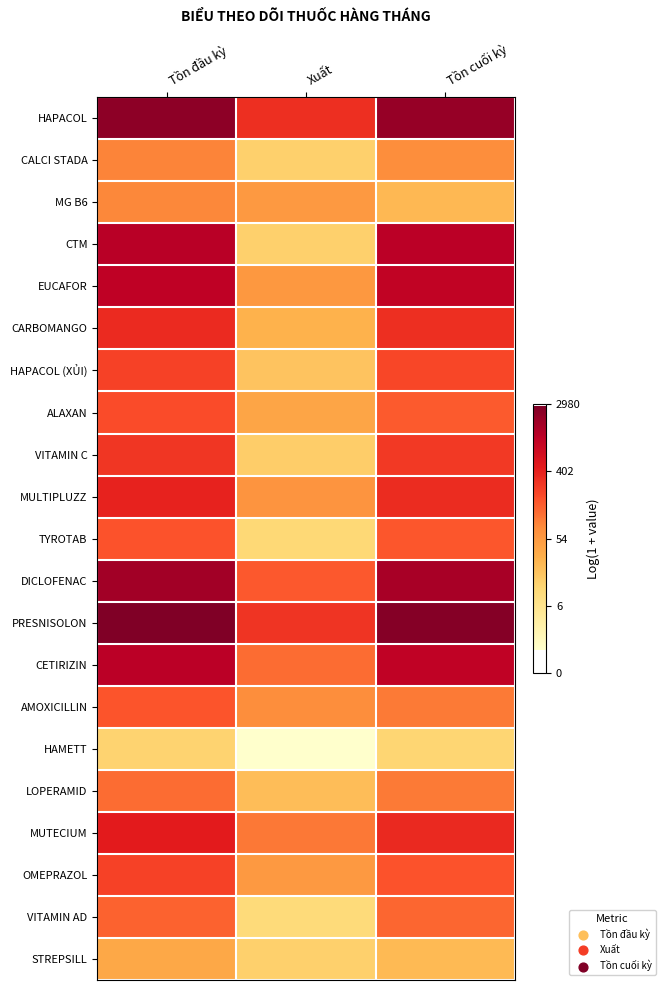

Count the number of data series in this chart.

21